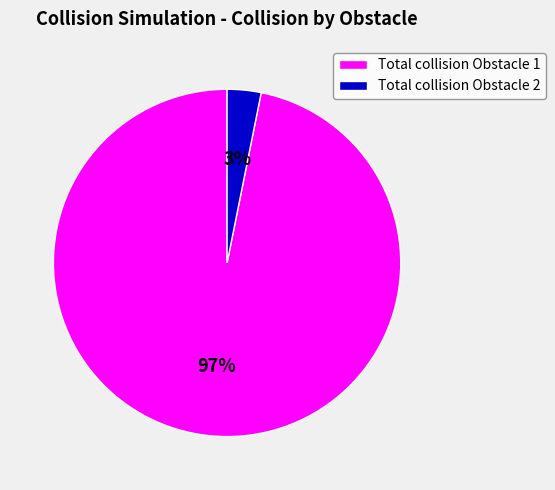

To the nearest percent, what is the difference between the largest and smallest slice percentages?

94%